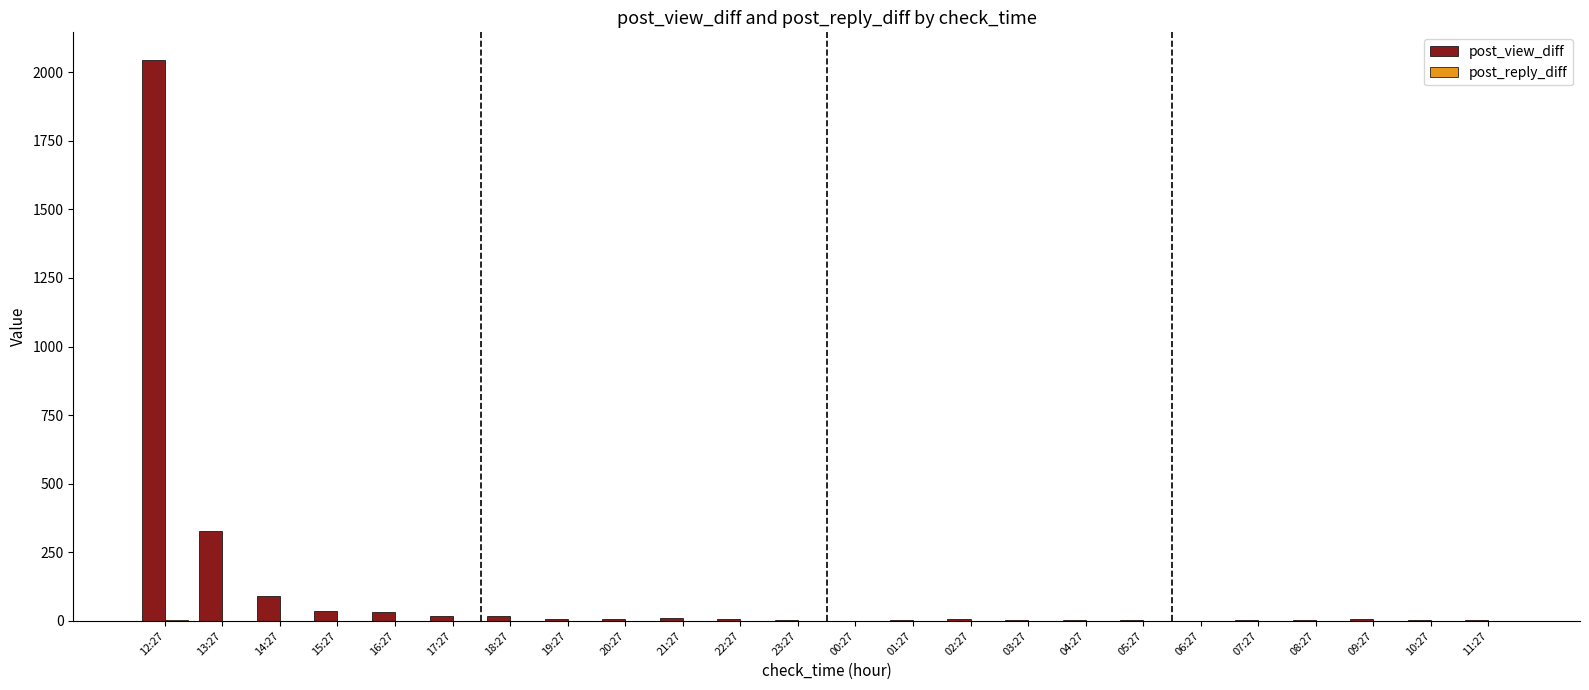

Which label corresponds to the largest value in the chart?

12:27